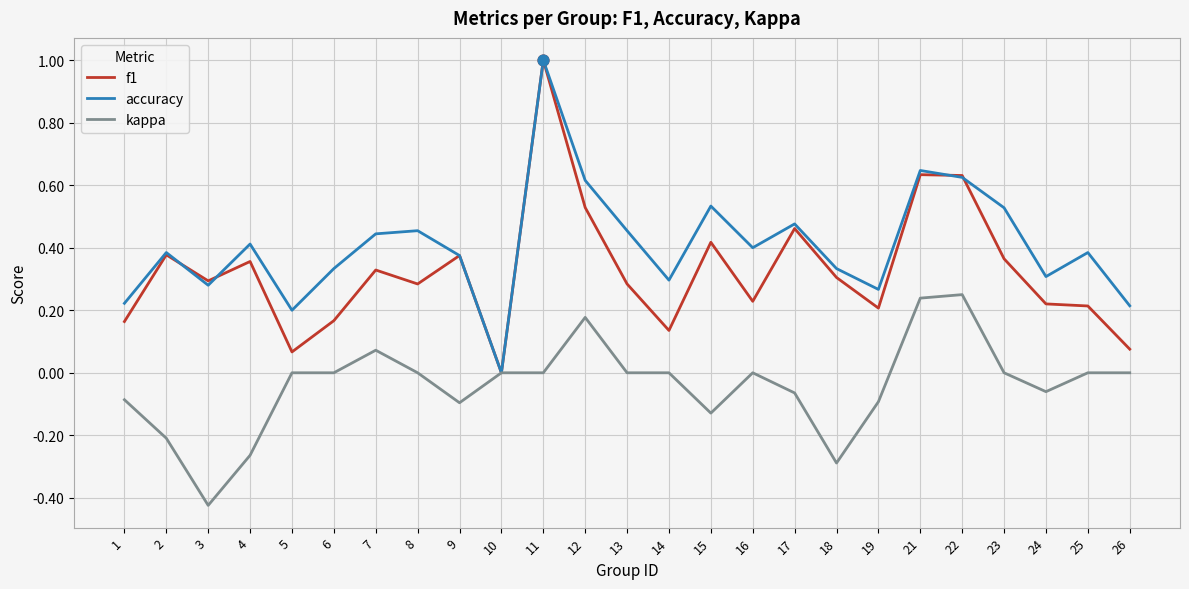

Which series changed the most between 4 and 9?

kappa